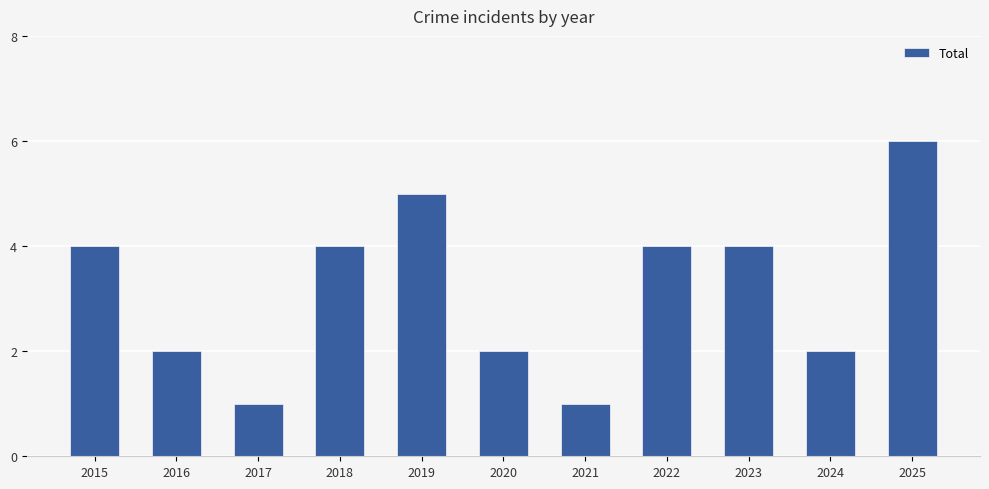

What is the value of the 10th bar from the left?

2